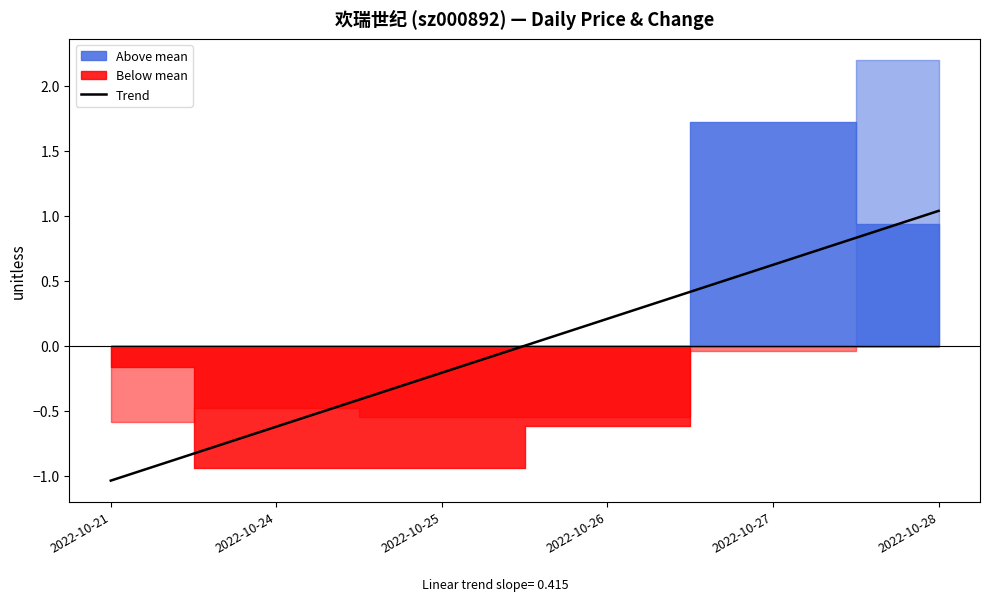

How many lines are shown in the chart?

1